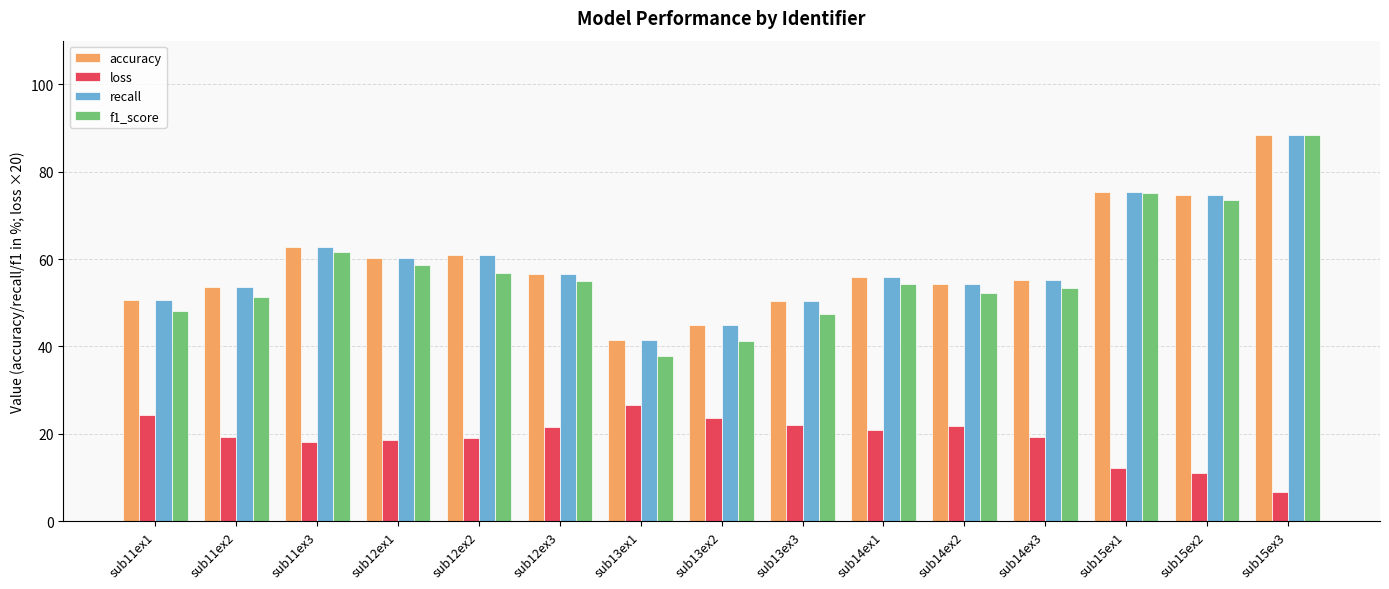

What is the difference between the recall values at sub14ex2 and sub13ex1?

12.7